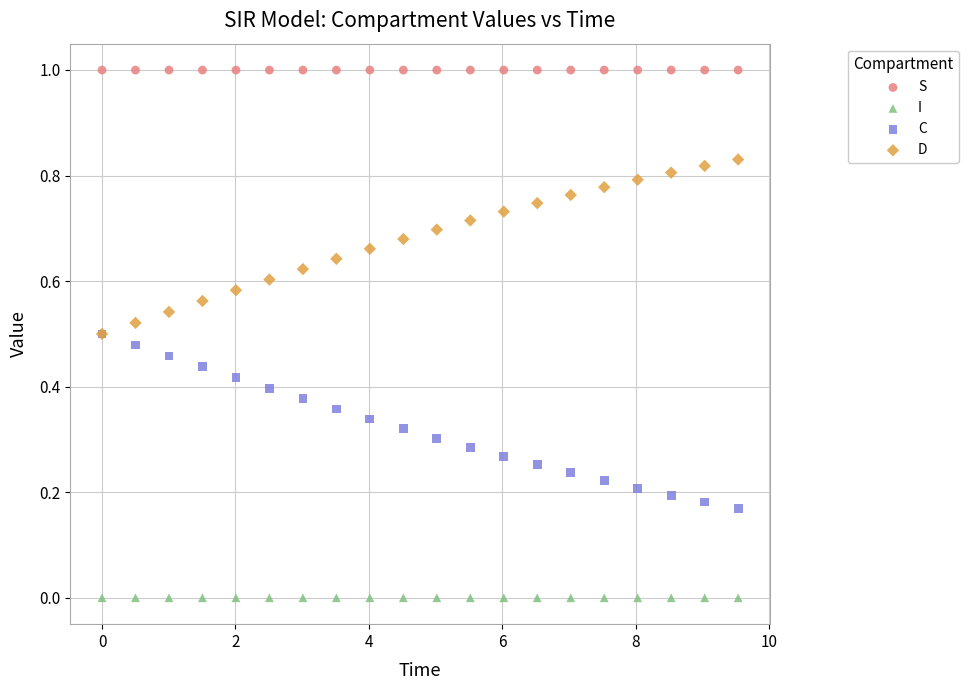

Which series reaches the minimum Y coordinate?

I